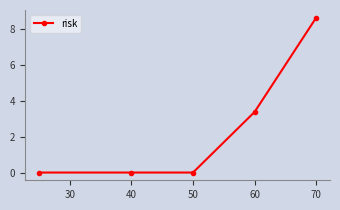

What is the maximum value shown in the chart?

8.6